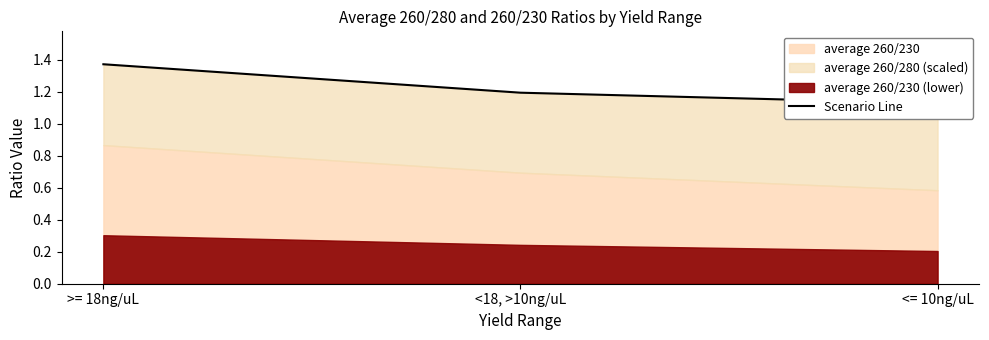

Rank the categories by value from lowest to highest.

<= 10ng/uL, <18, >10ng/uL, >= 18ng/uL